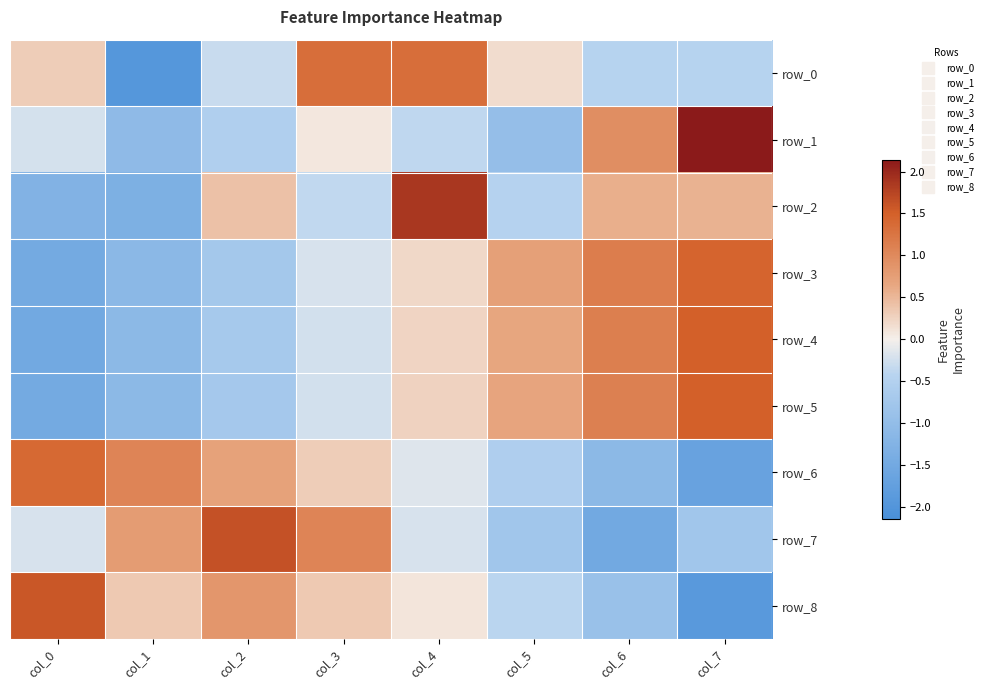

Reading right to left, list all the values displayed in this chart.

row_0: -0.4	-0.4	0.2	1.3	1.3	-0.3	-2.0	0.3
row_1: 2.1	0.9	-1.0	-0.4	0.1	-0.5	-1.1	-0.2
row_2: 0.6	0.6	-0.5	1.9	-0.4	0.4	-1.3	-1.3
row_3: 1.4	1.2	0.7	0.2	-0.2	-0.7	-1.1	-1.5
row_4: 1.5	1.1	0.7	0.2	-0.2	-0.7	-1.1	-1.5
row_5: 1.5	1.1	0.7	0.3	-0.2	-0.7	-1.1	-1.5
row_6: -1.7	-1.1	-0.6	-0.2	0.3	0.7	1.1	1.4
row_7: -0.8	-1.5	-0.8	-0.2	1.1	1.6	0.8	-0.2
row_8: -1.9	-0.9	-0.4	0.1	0.3	0.8	0.3	1.6